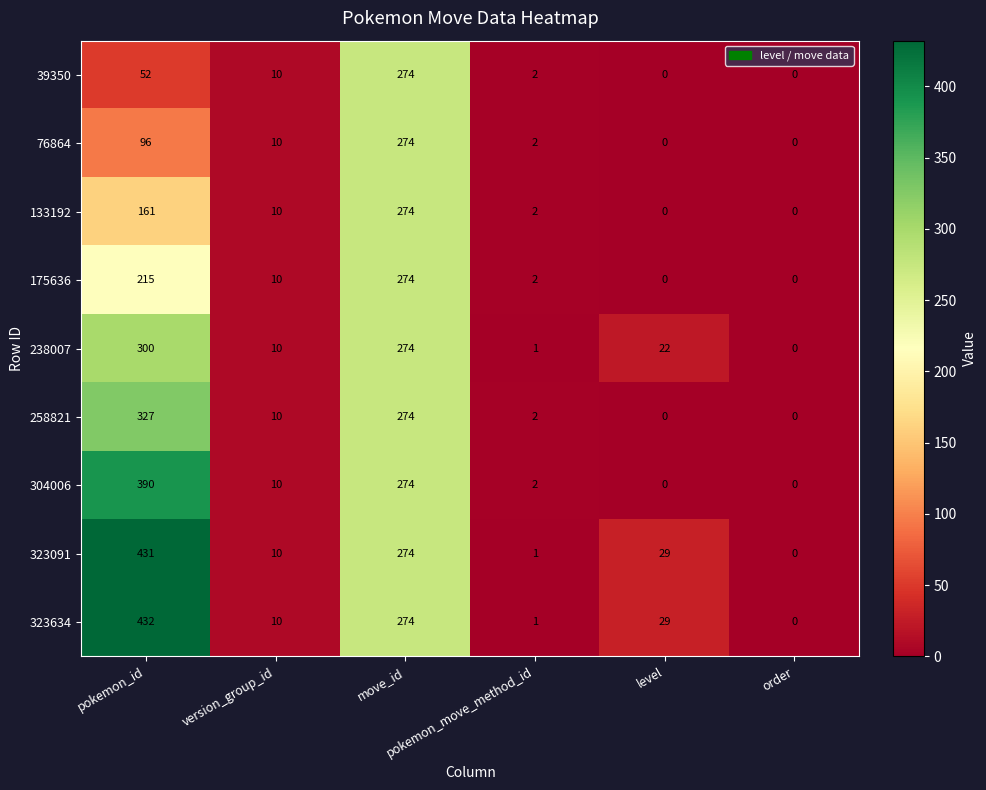

Which series has the largest total across all categories?

323634